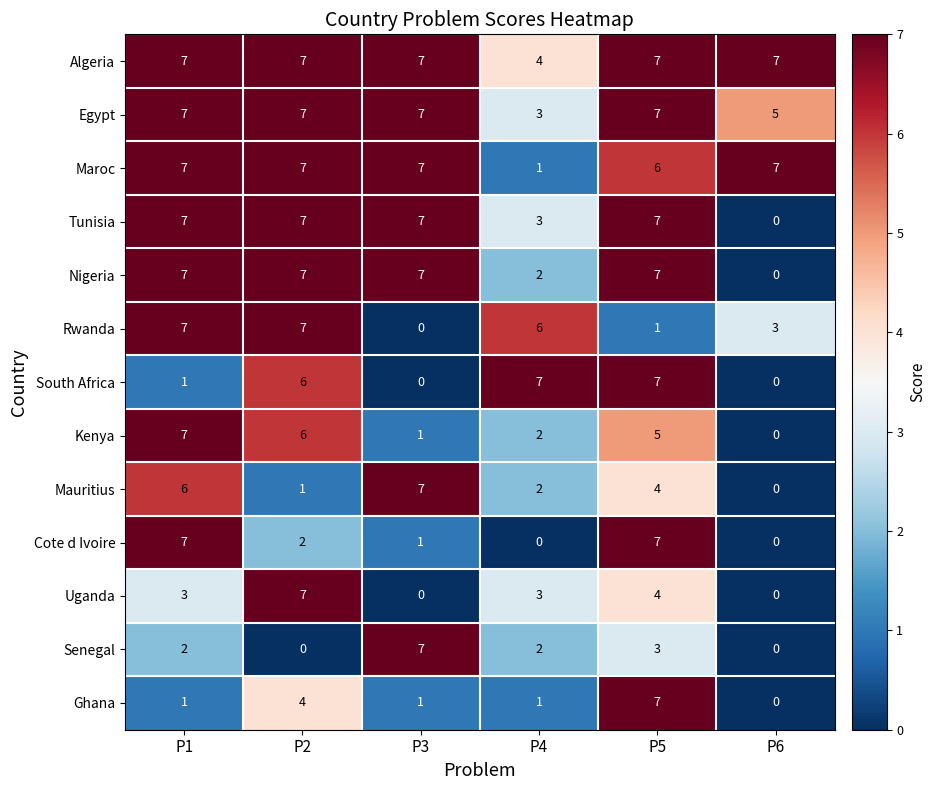

What is the difference between the maximum and minimum values in the Uganda series?

7